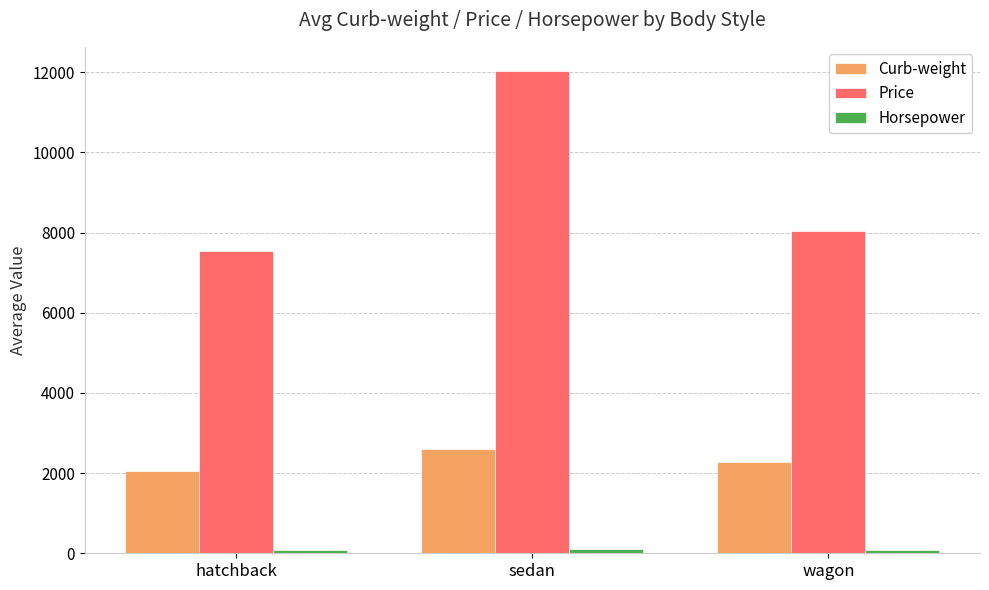

List the labels in order of Price value, smallest first.

hatchback, wagon, sedan